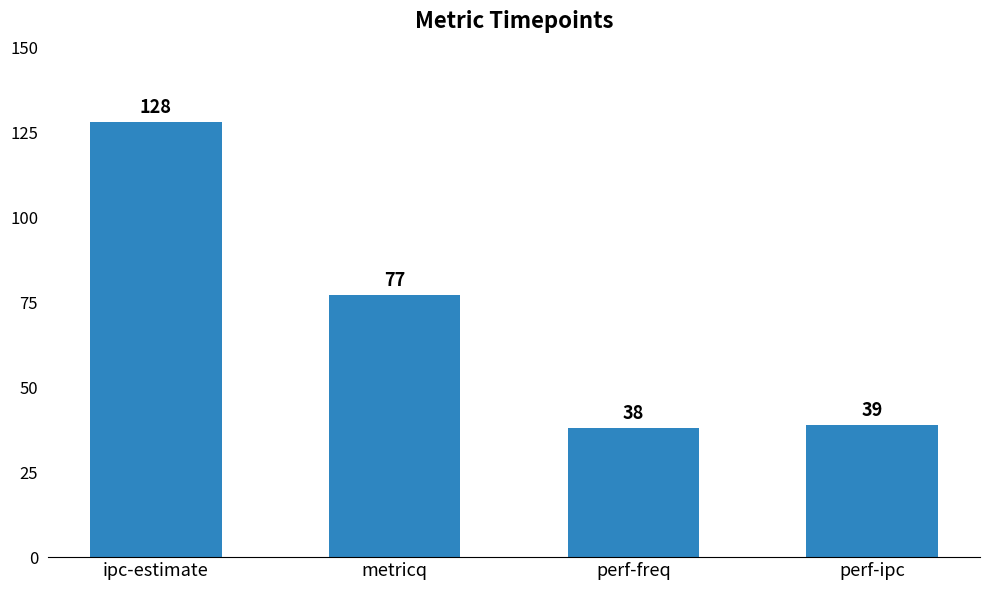

Where is the data nearest to the value 83?

metricq